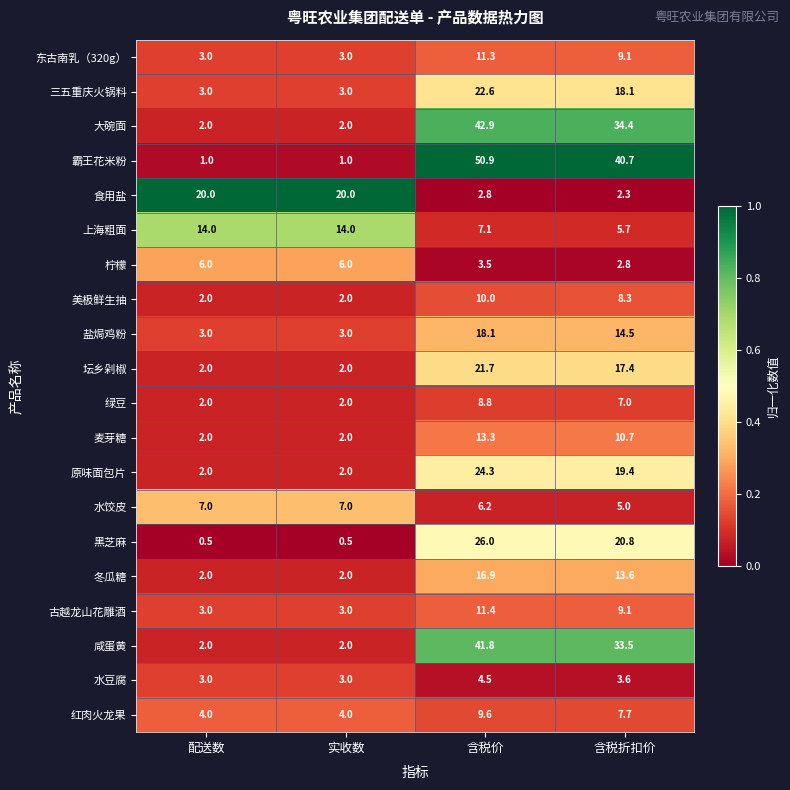

At which category is the sum across all series the highest?

含税价